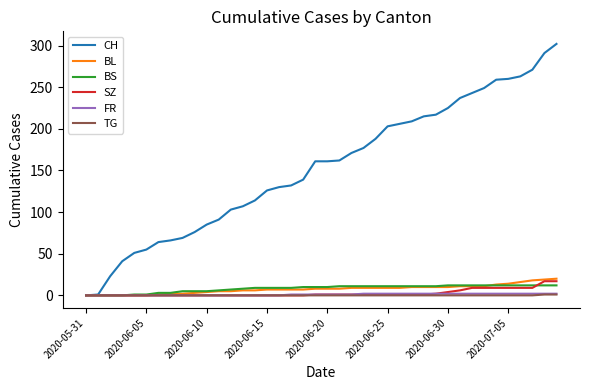

What is the difference between the maximum and minimum values in the FR series?

2